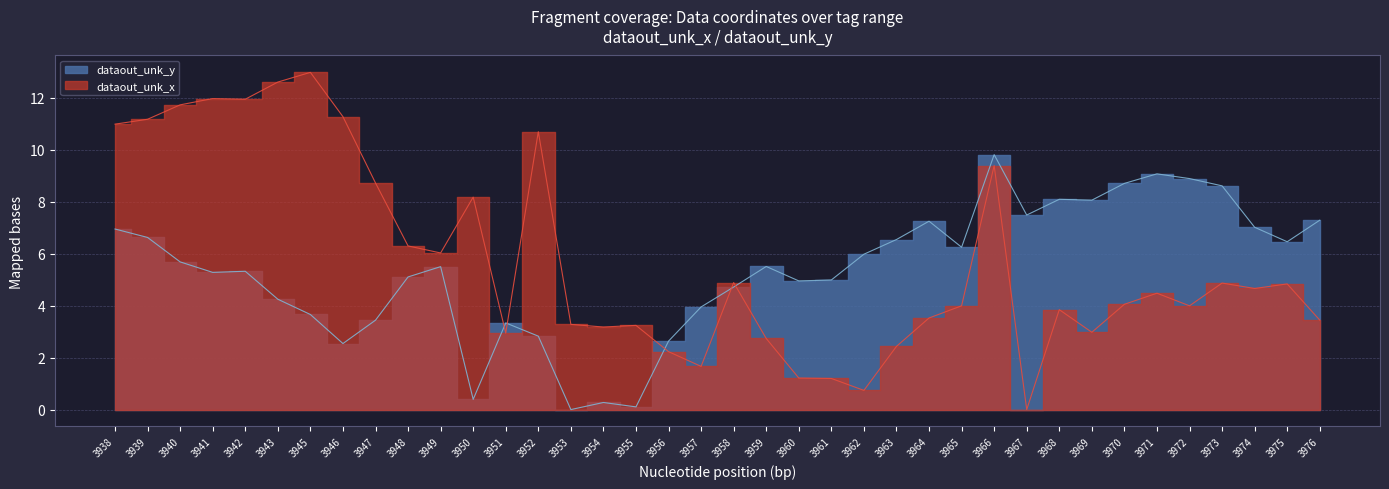

Where is dataout_unk_y nearest to the value 4?

3957